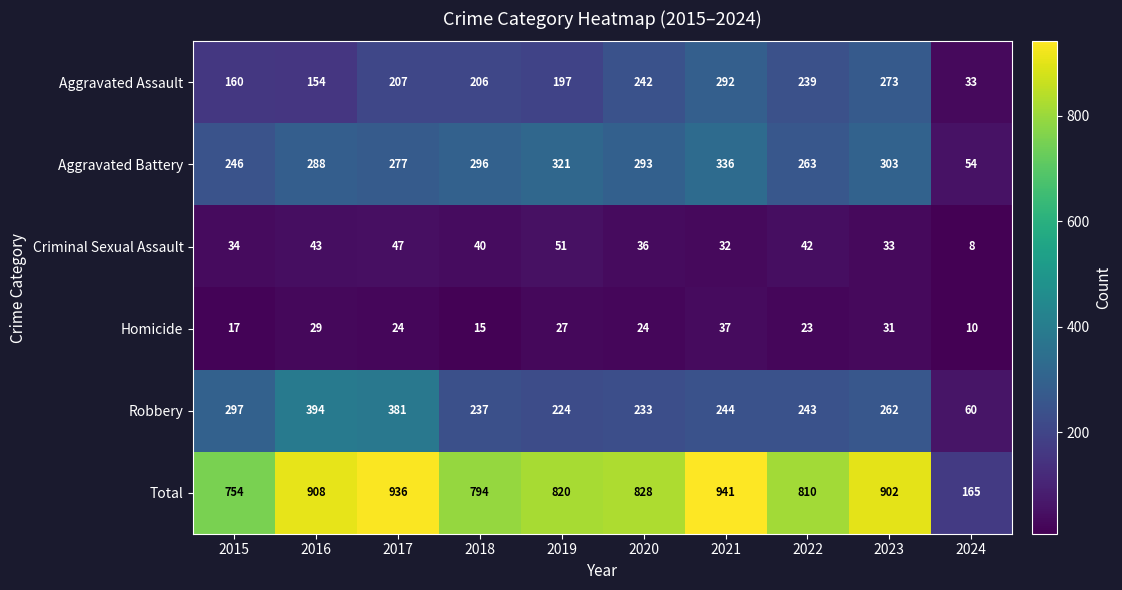

List the series in order of their peak value, highest first.

Total, Robbery, Aggravated Battery, Aggravated Assault, Criminal Sexual Assault, Homicide